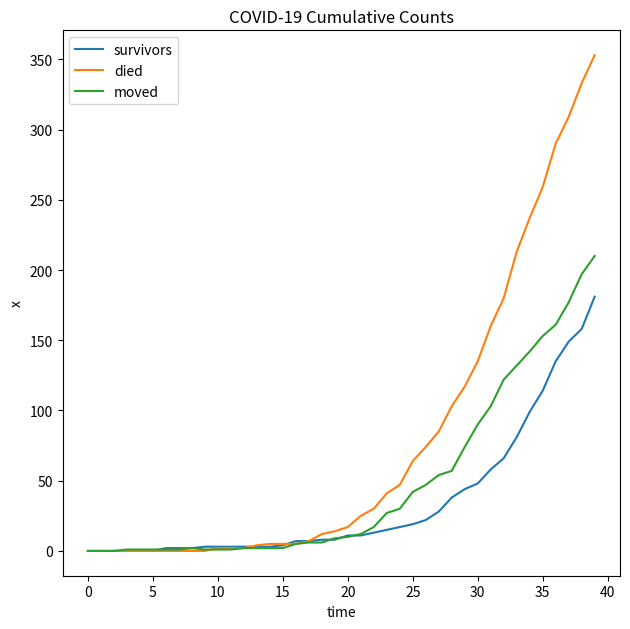

Which series has the largest total across all categories?

died